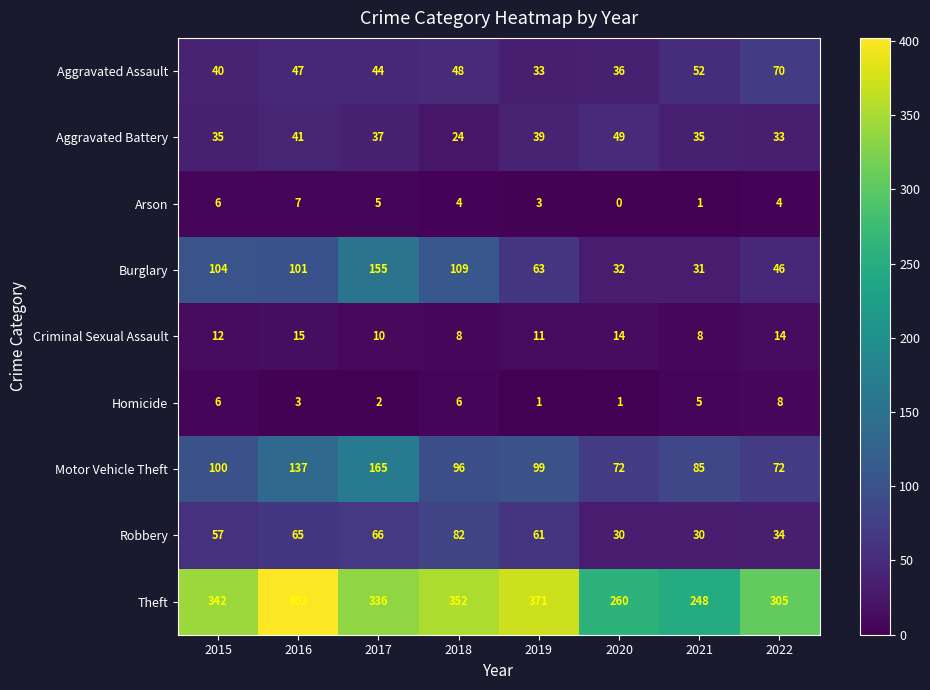

What is the approximate value of Homicide at 2016?

3